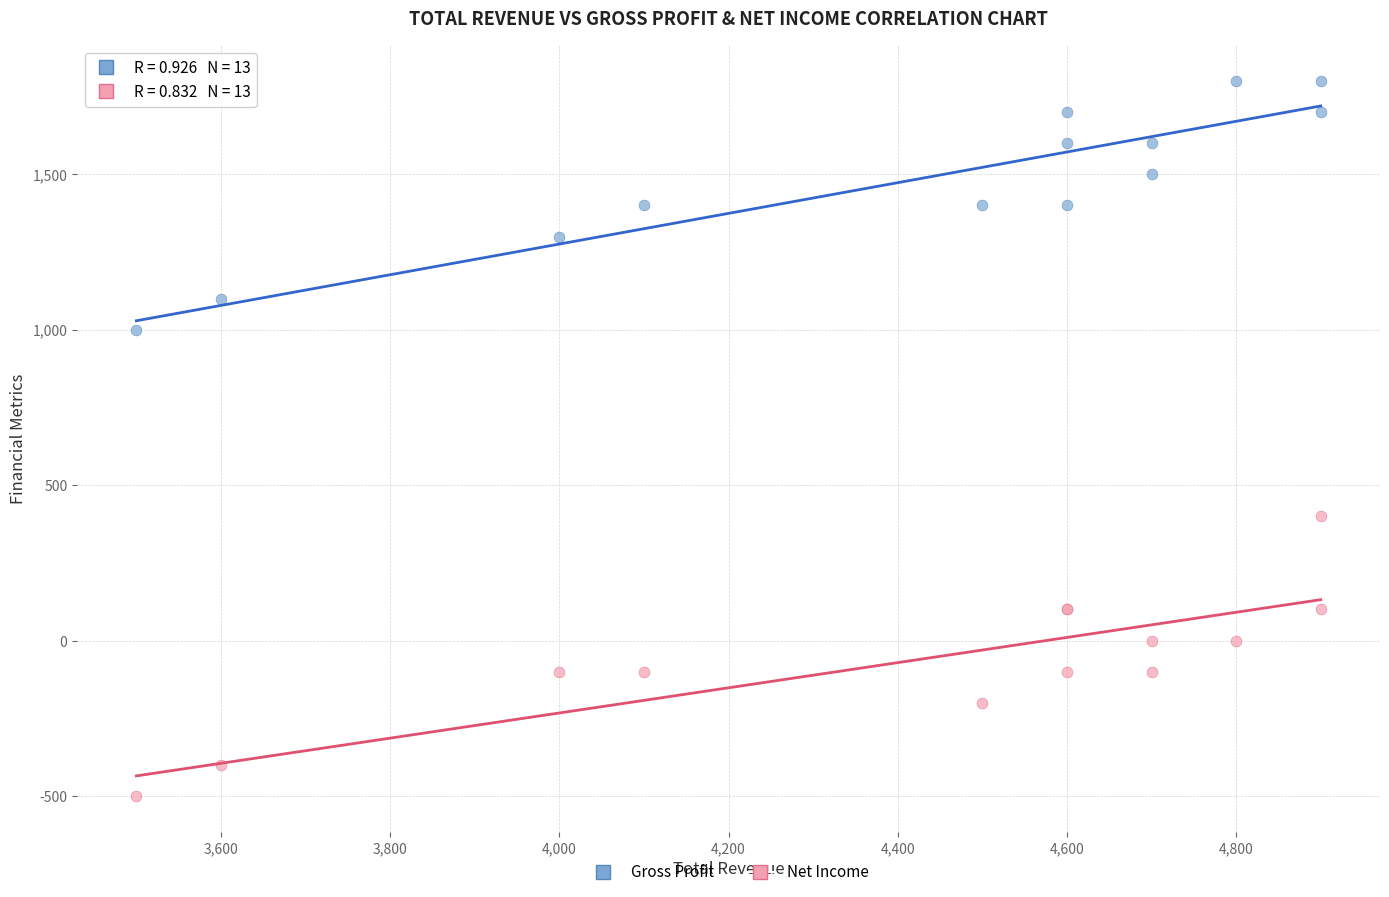

What are all the series names shown in the legend?

Gross Profit, Net Income